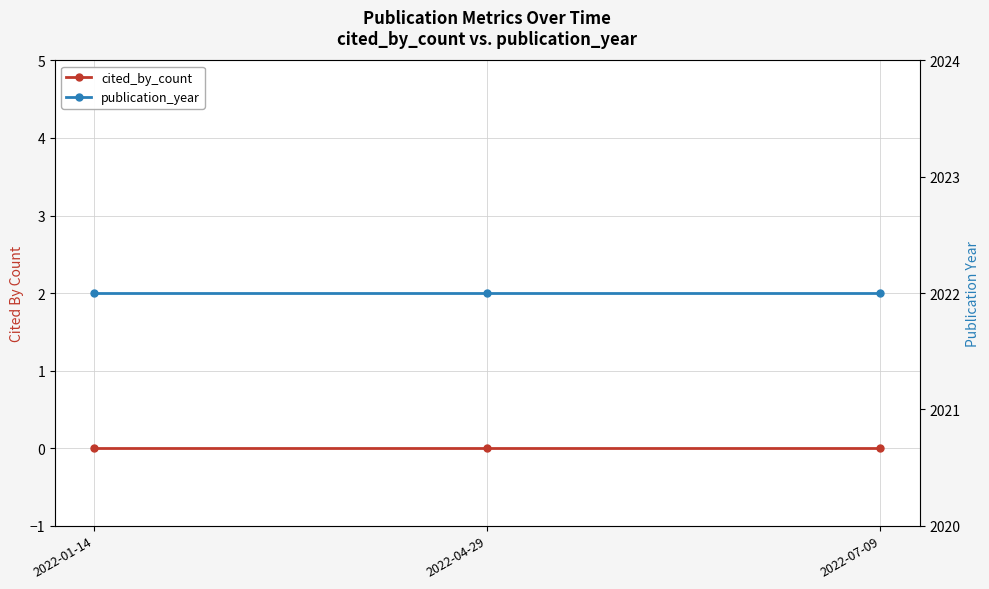

What is the label of the 2nd point from the right?

2022-04-29